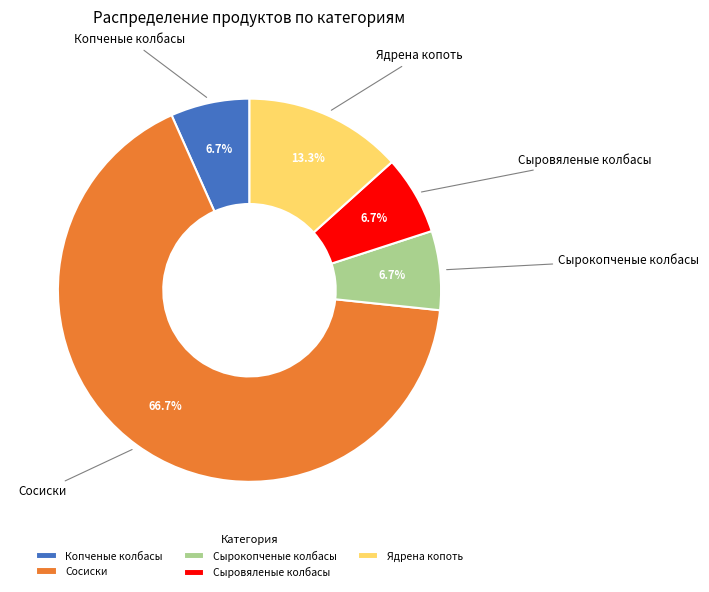

To the nearest percent, what percentage of the pie is Копченые колбасы?

7%